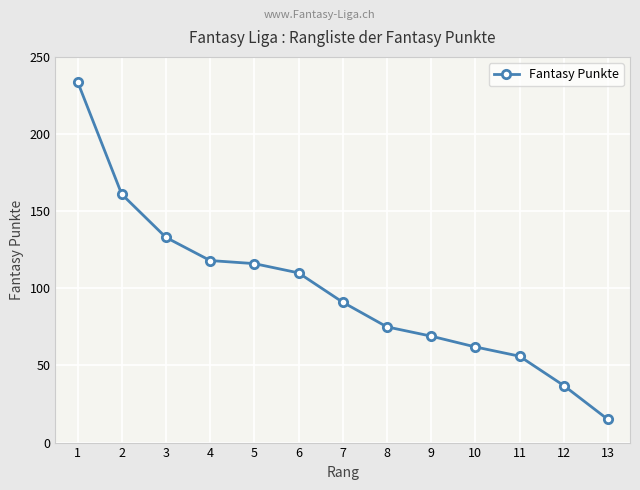

The value at 10 is 62. True or false?

True